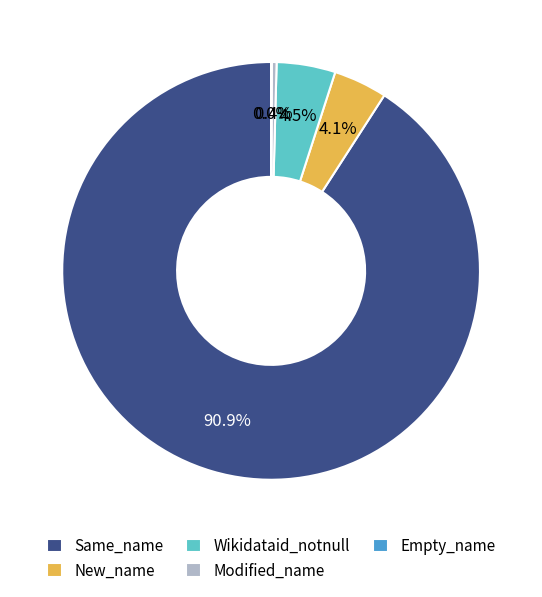

To the nearest percent, what is the difference between the largest and smallest slice percentages?

91%